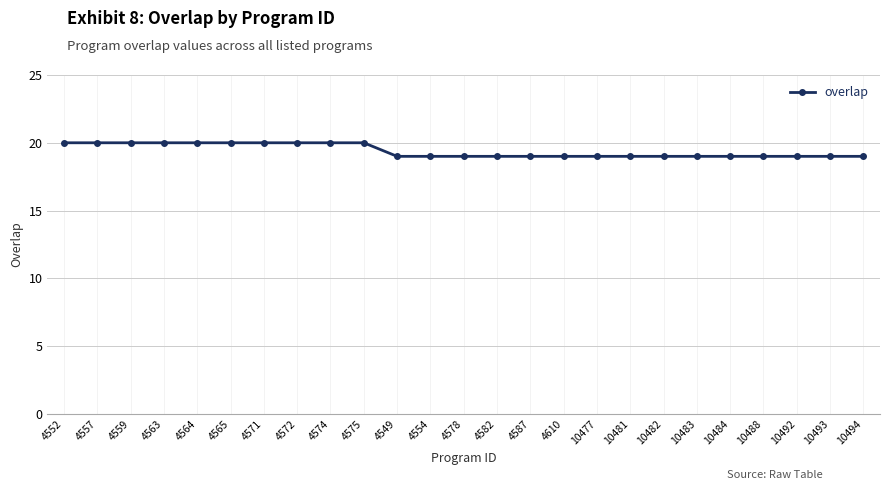

What is the greatest value displayed?

20